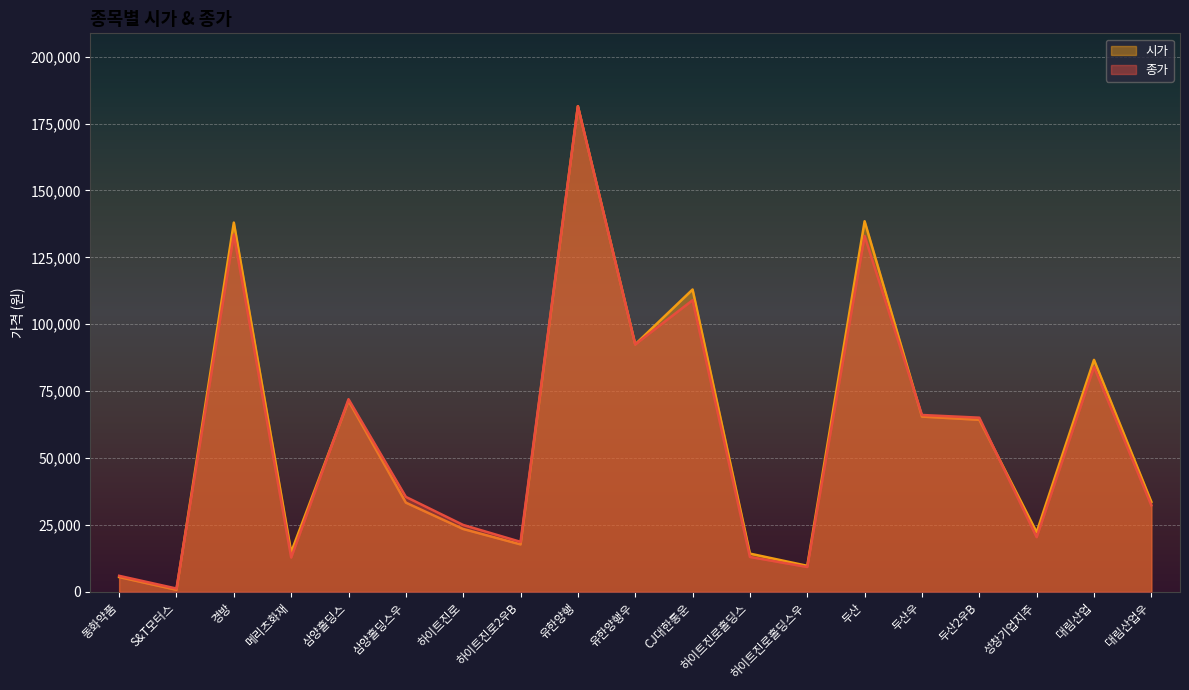

At which category is the sum across all series the highest?

유한양행